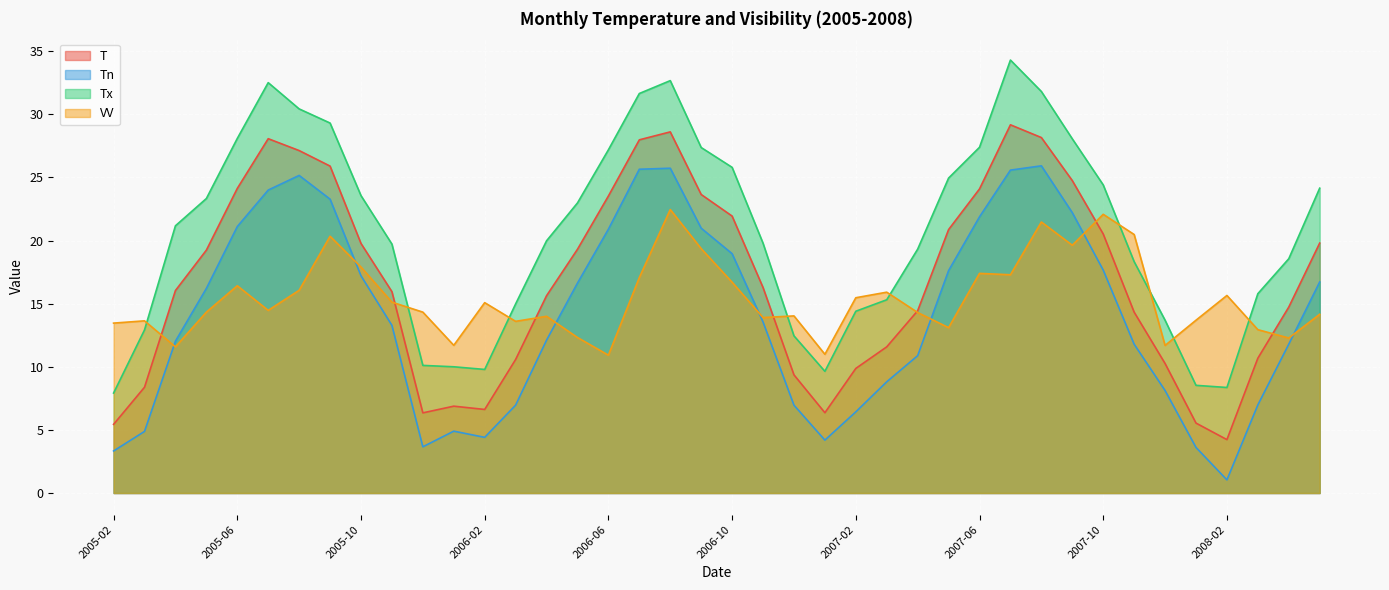

What is the maximum value shown in the chart?

34.3